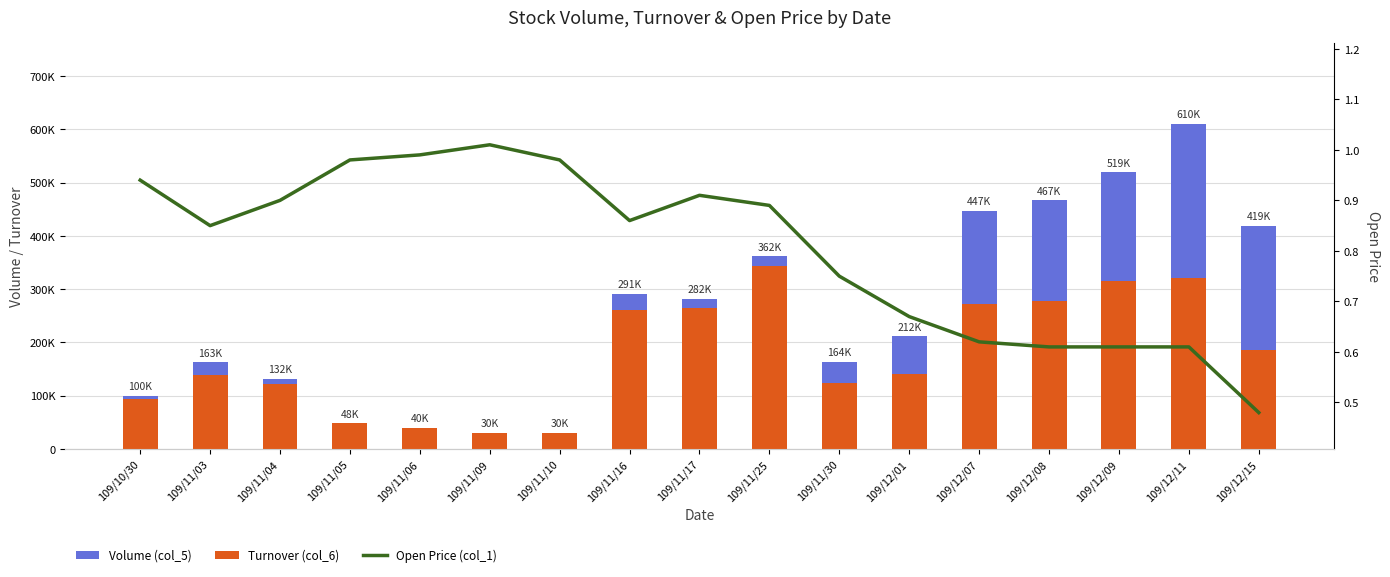

What position from the left is 109/11/30?

11